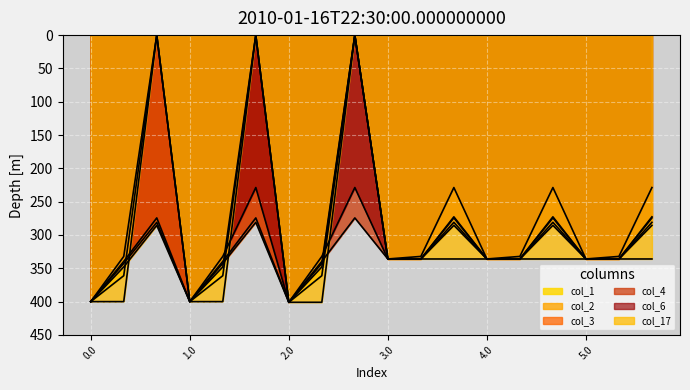

Rank the series by their maximum value, from lowest to highest.

col_1, col_2, col_3, col_4, col_6, col_17